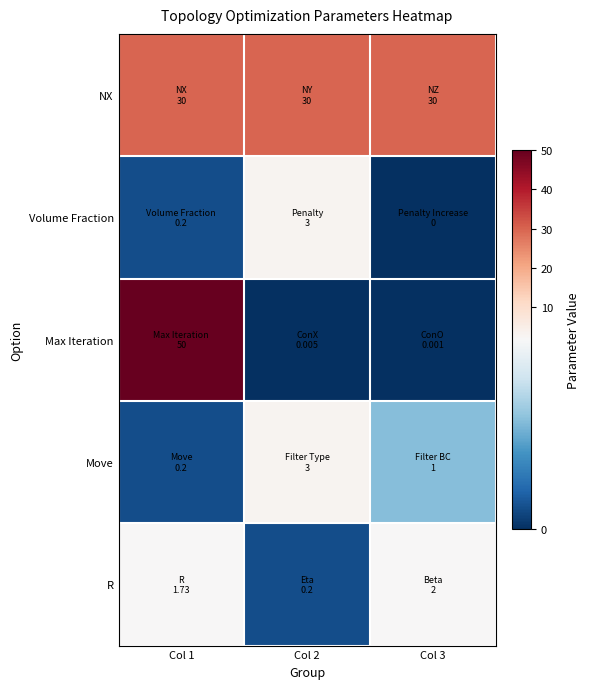

Which label corresponds to the smallest value in the chart?

Col 3